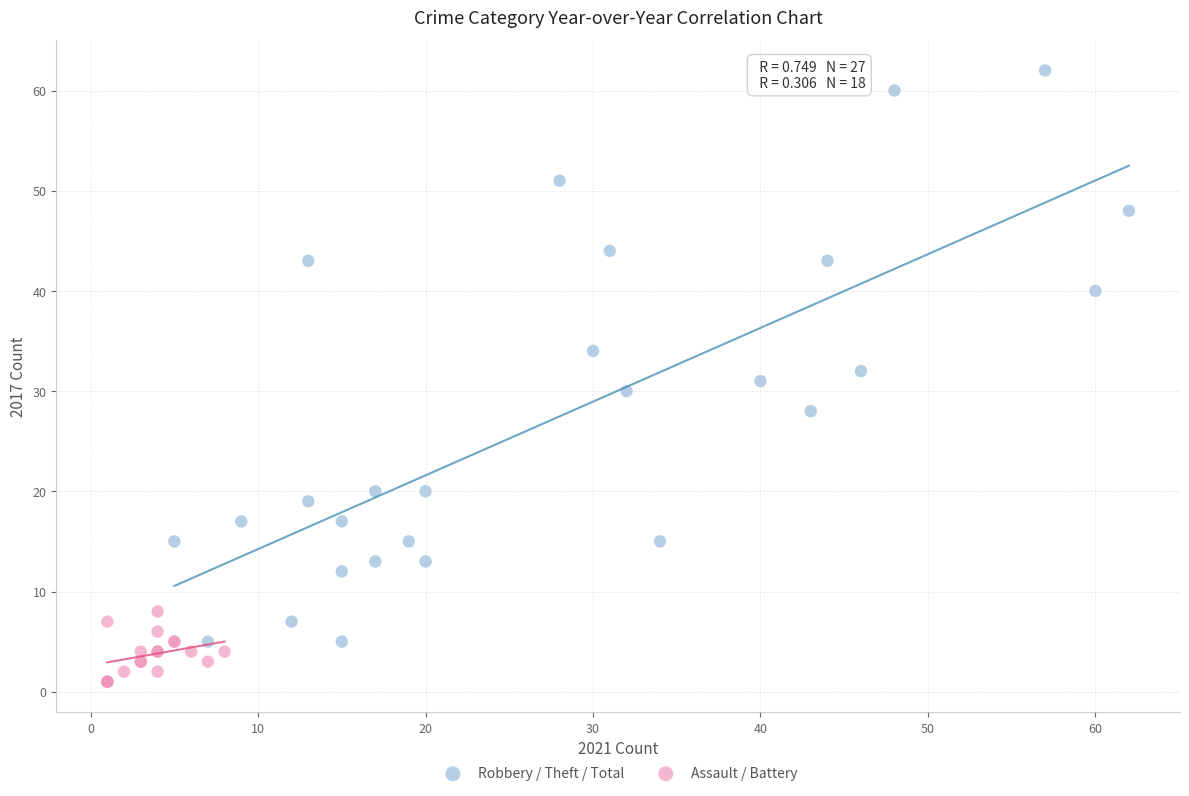

Which series contains the highest Y value?

Robbery / Theft / Total